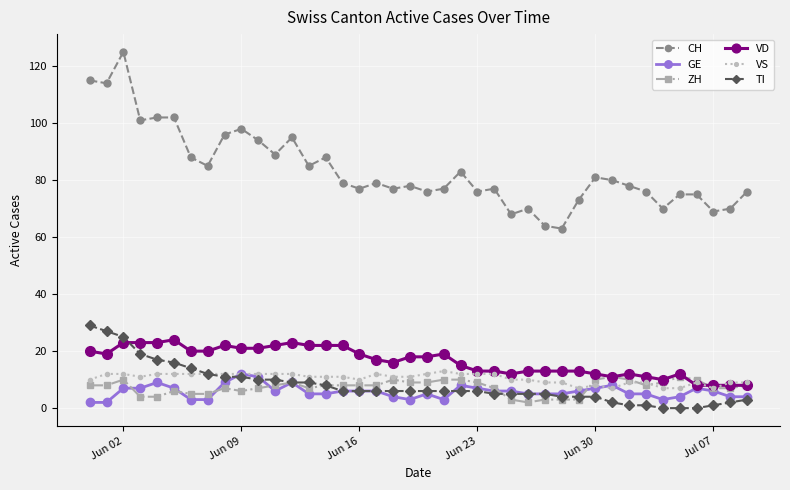

What is the greatest value displayed?

125